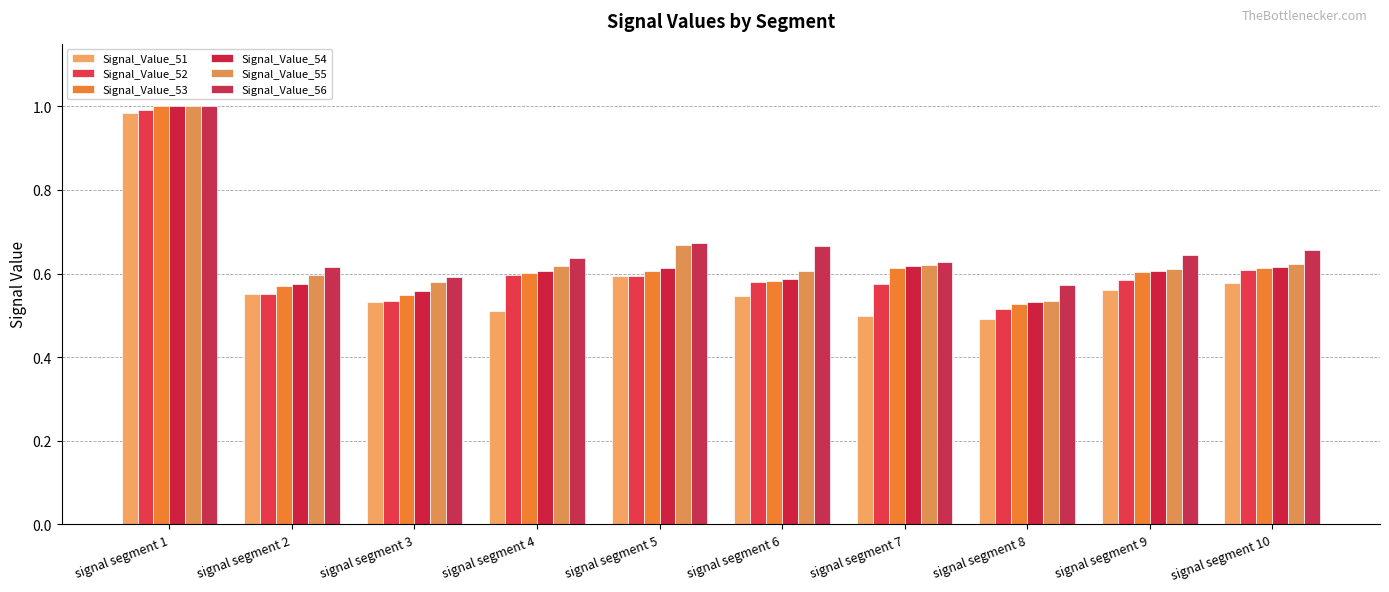

Reading left to right, list all the values displayed in this chart.

Signal_Value_51: 1.0	0.6	0.5	0.5	0.6	0.5	0.5	0.5	0.6	0.6
Signal_Value_52: 1.0	0.6	0.5	0.6	0.6	0.6	0.6	0.5	0.6	0.6
Signal_Value_53: 1.0	0.6	0.5	0.6	0.6	0.6	0.6	0.5	0.6	0.6
Signal_Value_54: 1.0	0.6	0.6	0.6	0.6	0.6	0.6	0.5	0.6	0.6
Signal_Value_55: 1.0	0.6	0.6	0.6	0.7	0.6	0.6	0.5	0.6	0.6
Signal_Value_56: 1.0	0.6	0.6	0.6	0.7	0.7	0.6	0.6	0.6	0.7